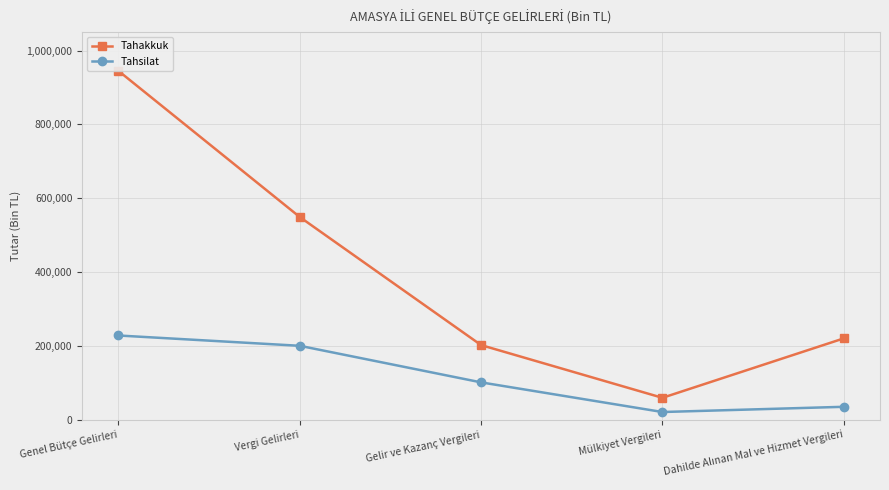

True or false: Tahsilat and Tahakkuk intersect in this chart.

False